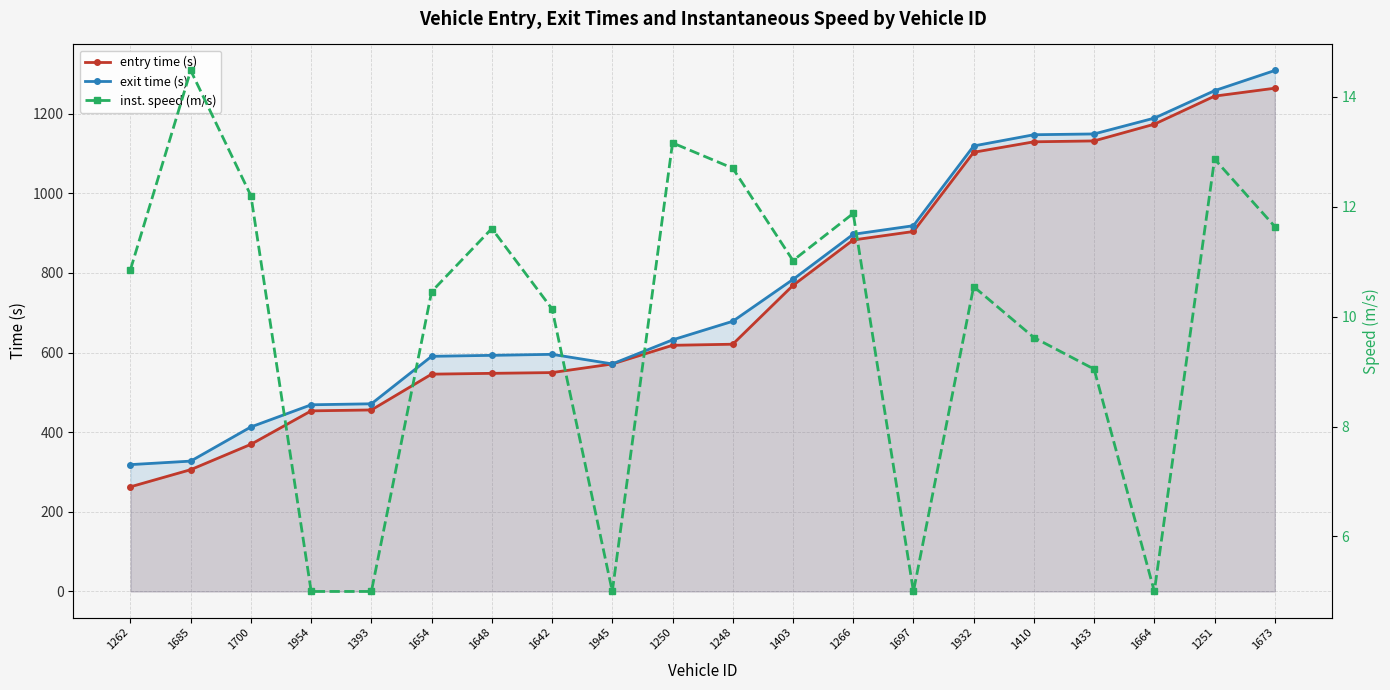

True or false: exit time (s) and entry time (s) cross at least once.

False